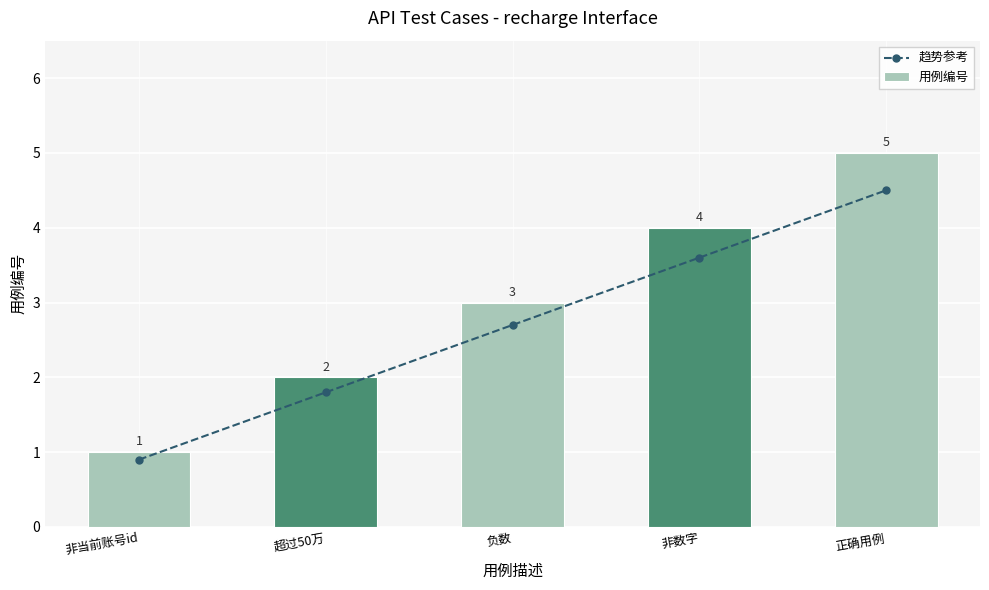

Does the chart contain any negative values?

No